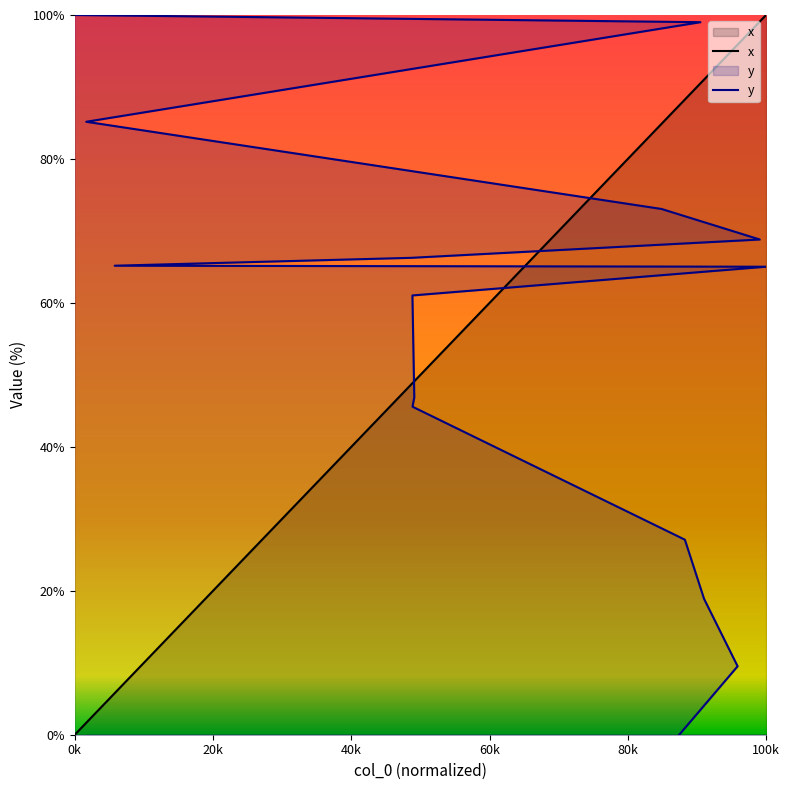

At which category is the sum across all series the highest?

15